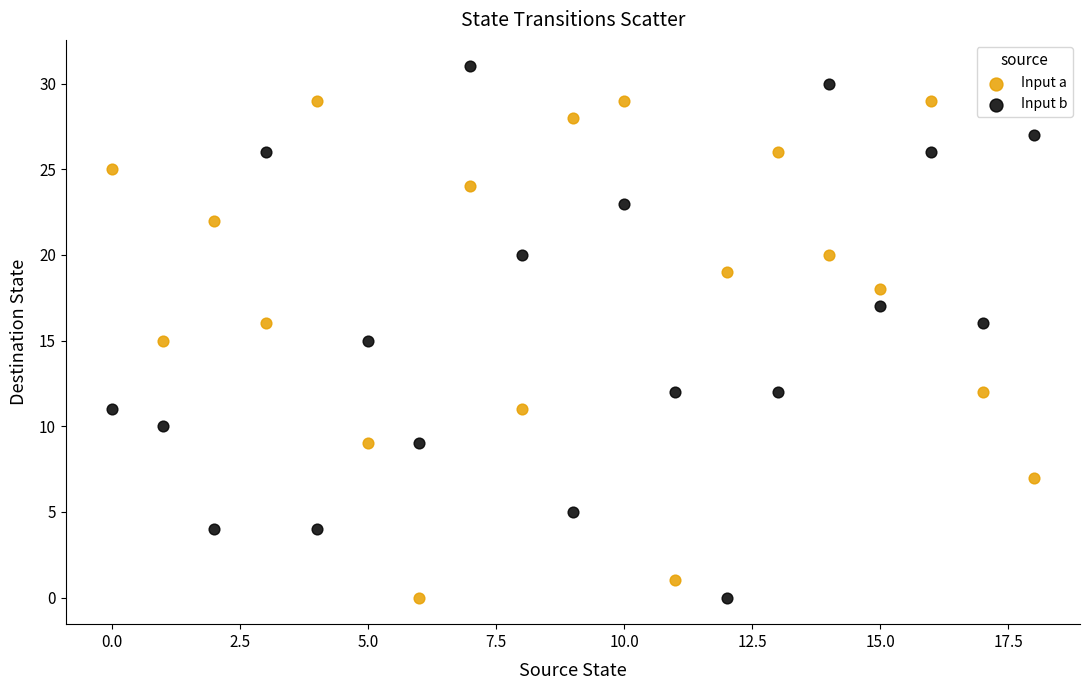

Which series reaches the maximum Y coordinate?

Input b